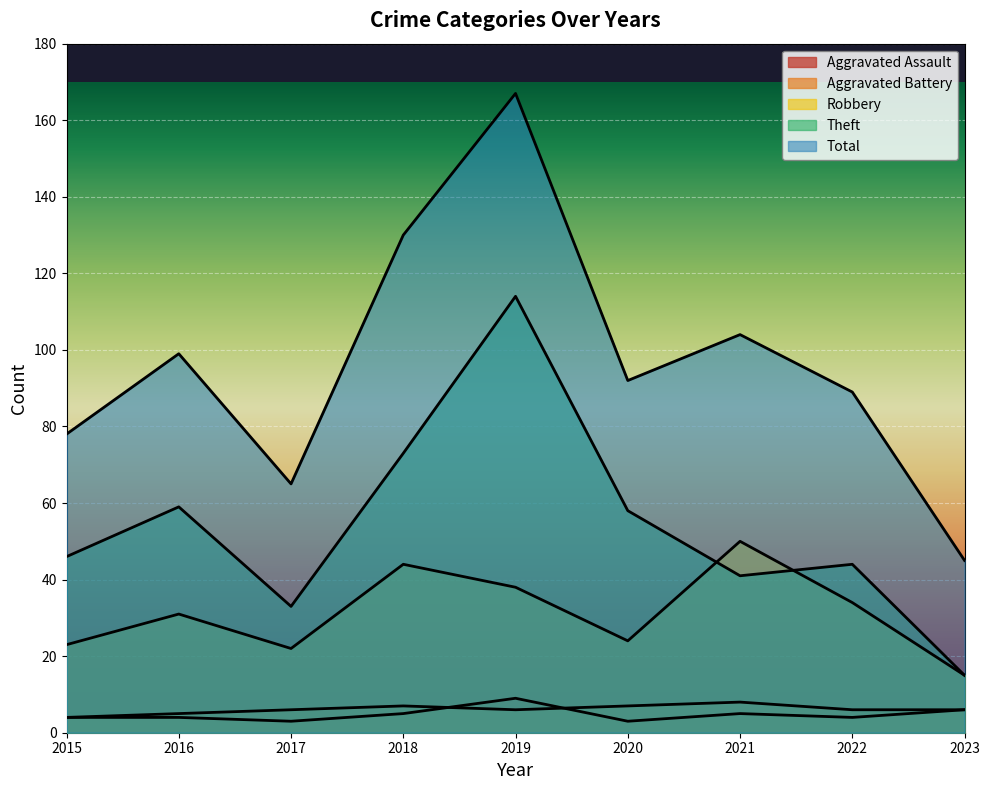

Which category has the lowest value across all series?

2017